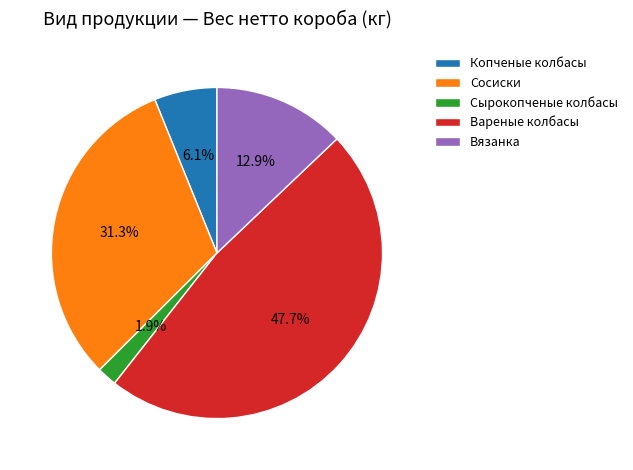

What percentage is the Копченые колбасы slice, to the nearest percent?

6%